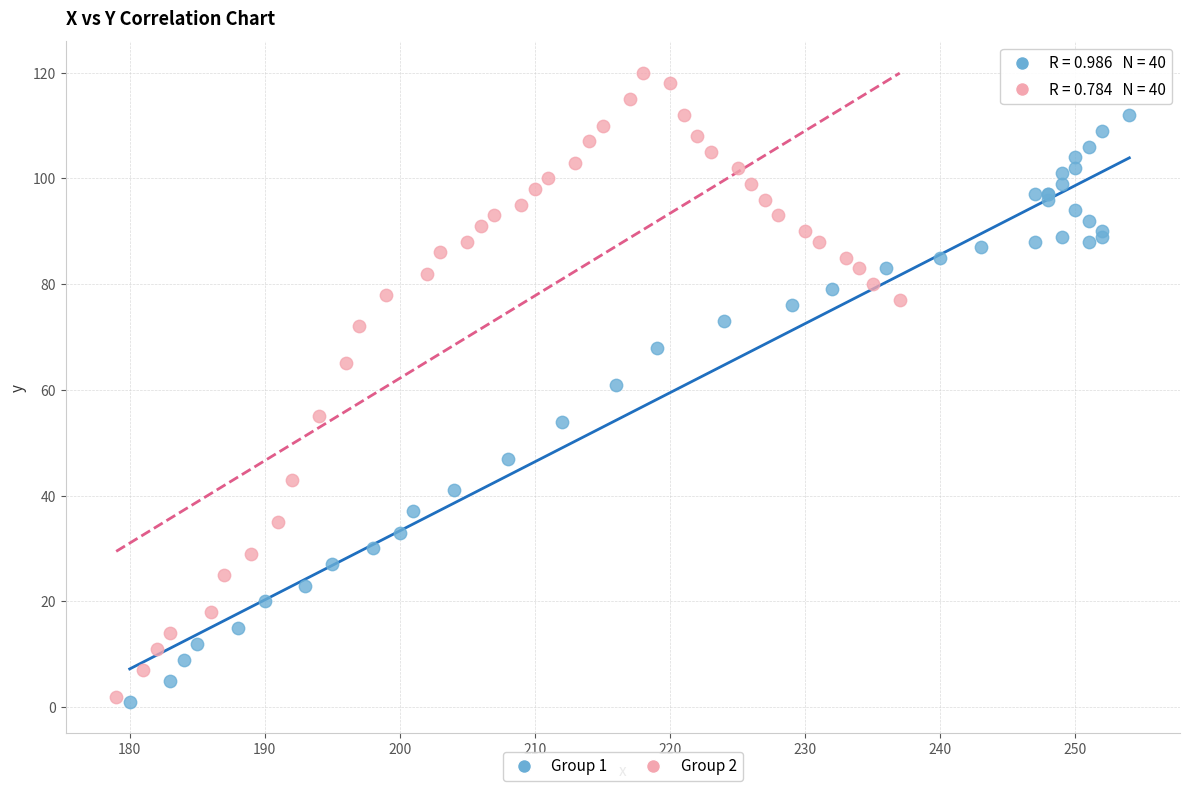

Which series contains the highest Y value?

Group 2